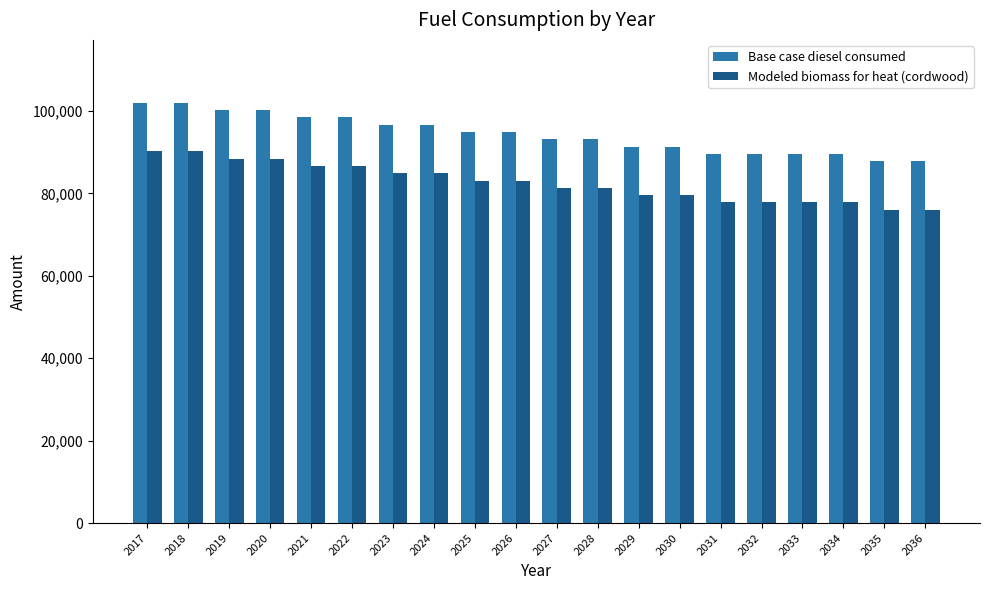

What is the difference between the highest and lowest values at 2035?

11781.4